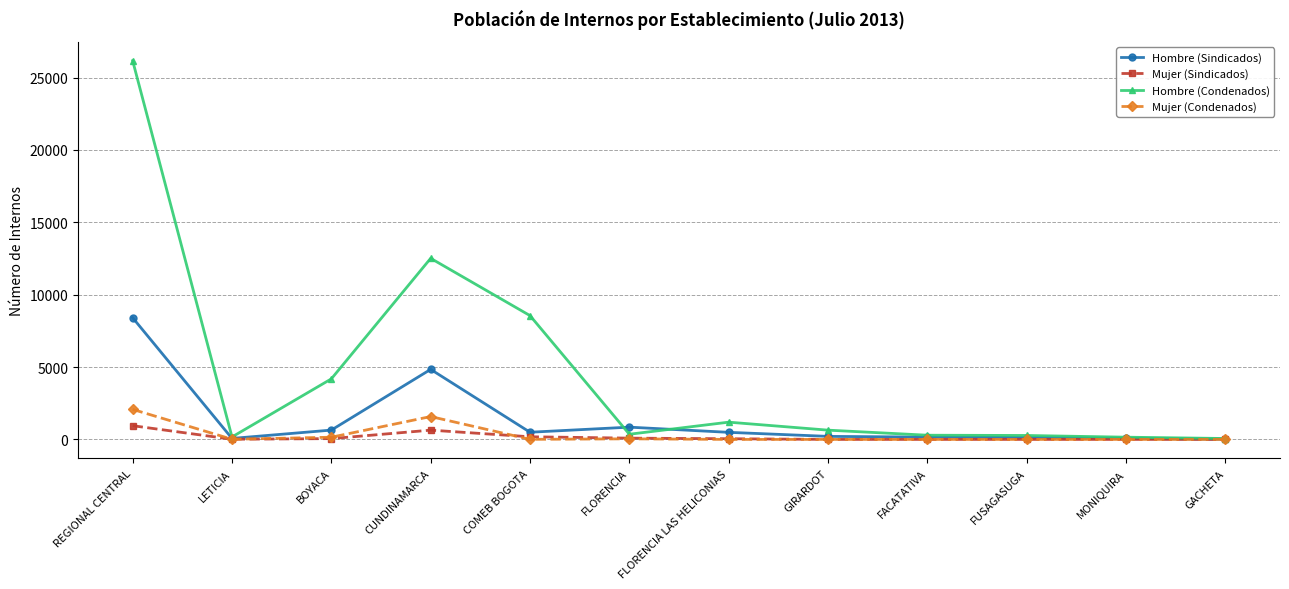

Is the value of Hombre (Condenados) at REGIONAL CENTRAL greater than the value of Mujer (Condenados) at BOYACA?

Yes